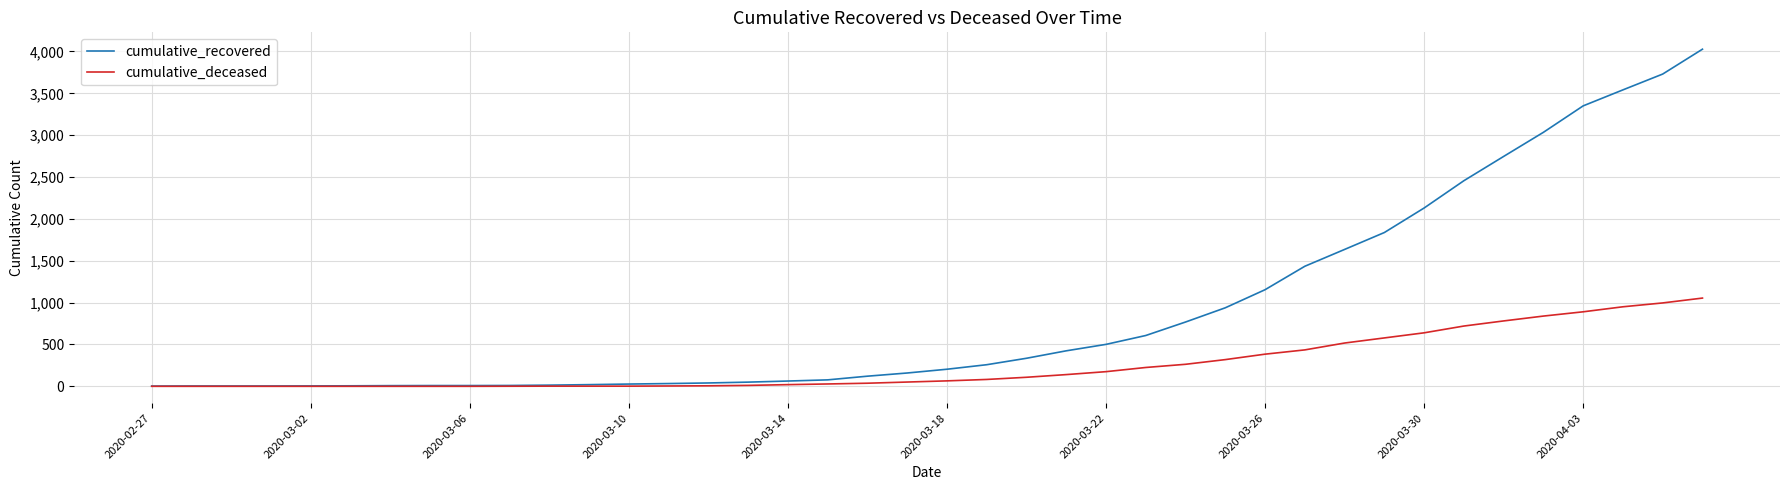

List the series in order of their overall mean, highest first.

cumulative_recovered, cumulative_deceased